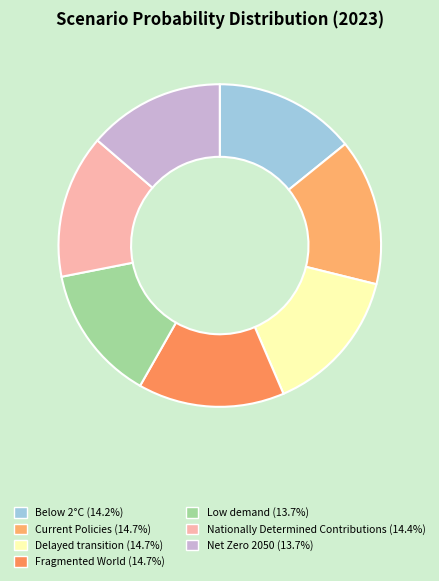

What percentage is the Nationally Determined Contributions slice, to the nearest percent?

14%